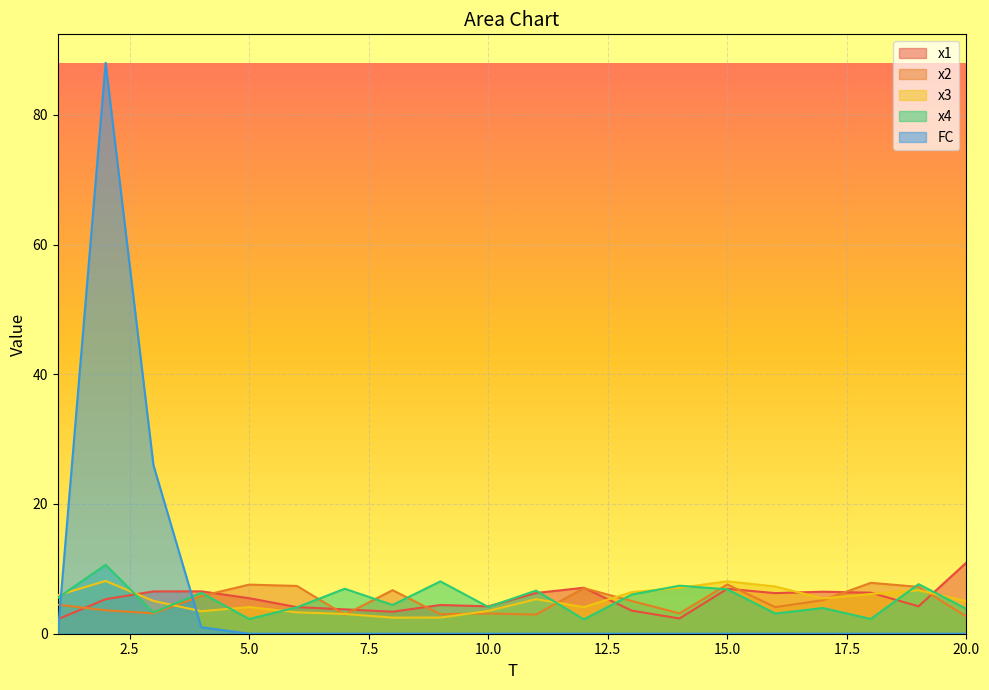

Is the value of x4 at 9 greater than the value of x3 at 10?

Yes